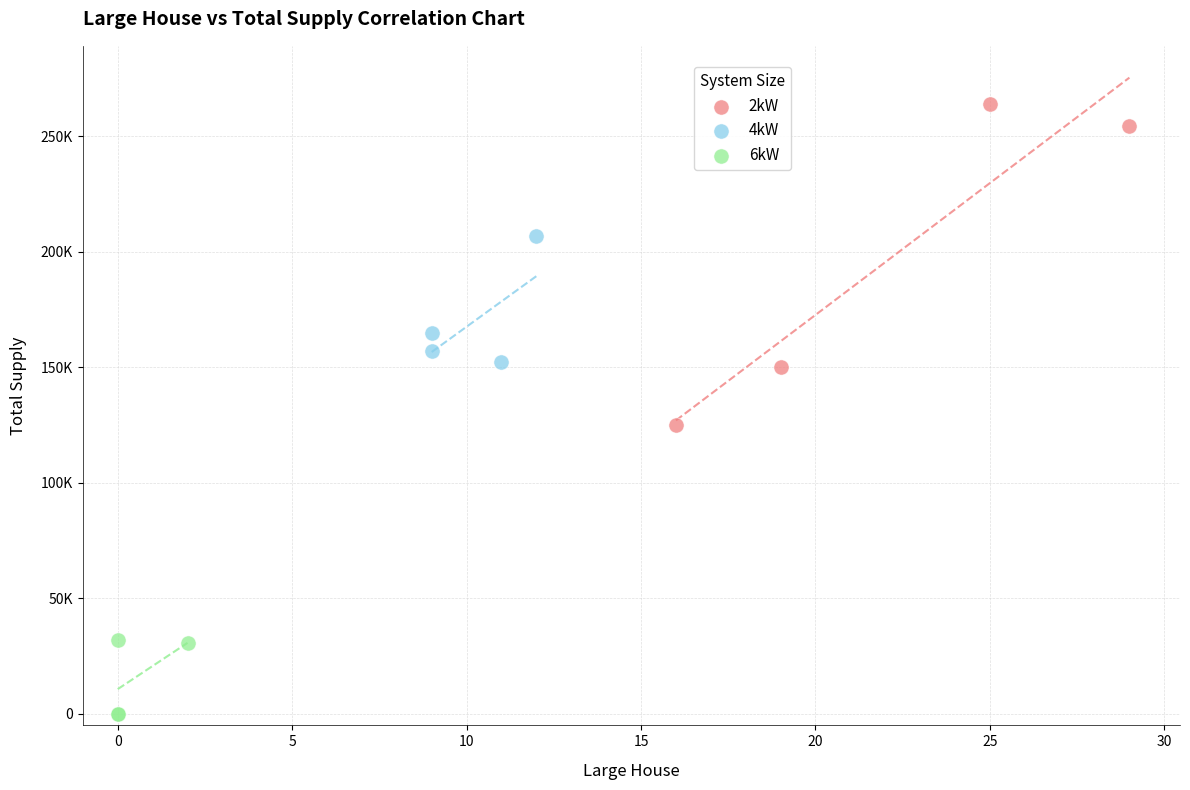

Which series contains the lowest Y value?

6kW